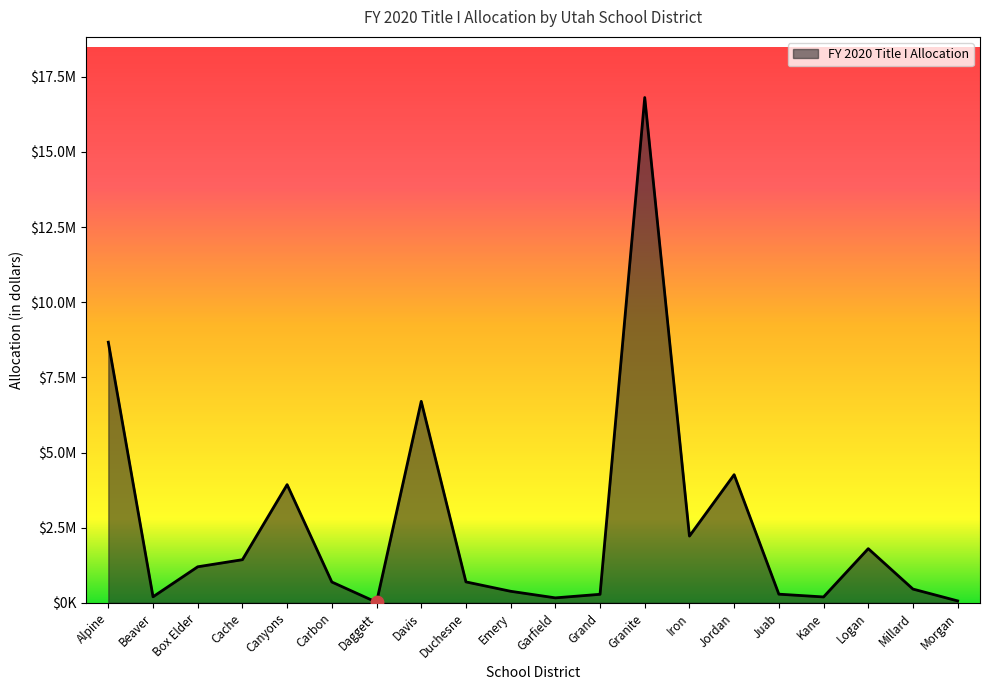

Between Alpine and Granite, which is larger?

Granite